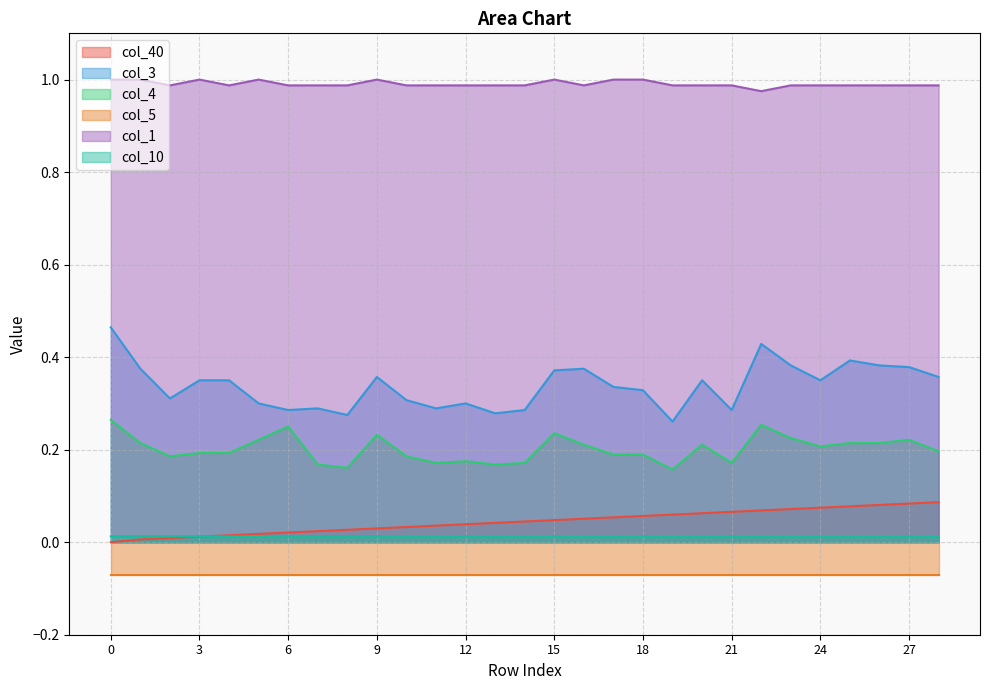

What is the sum of all col_3 values?

9.8